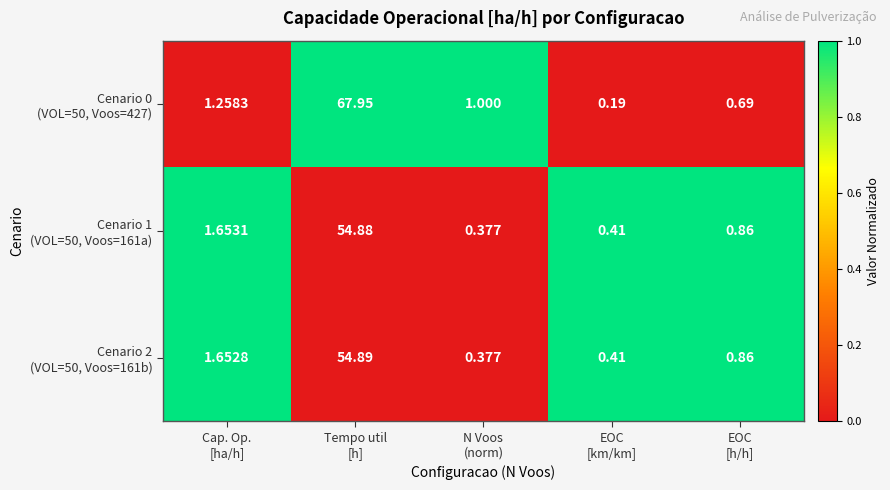

Count the number of categories in the chart.

5